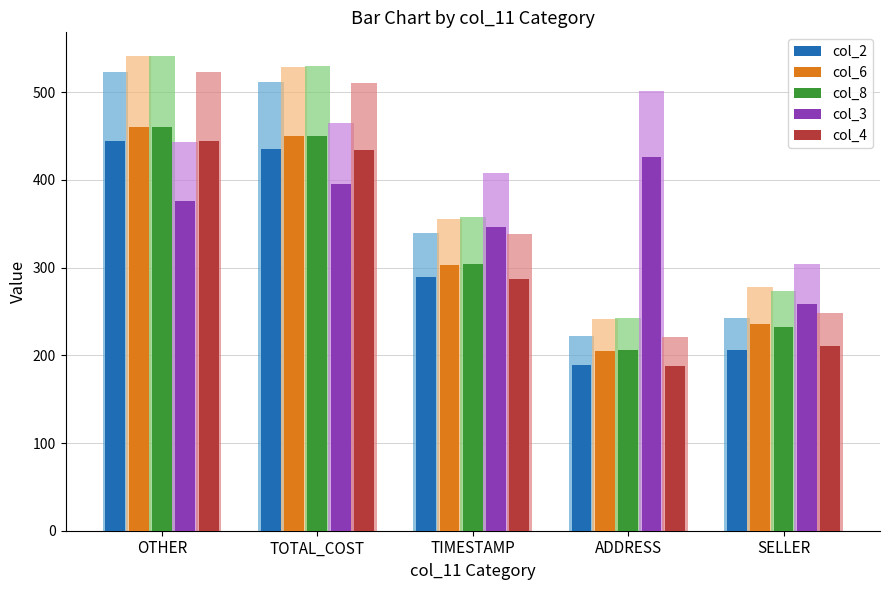

How many bars are there in each group?

5